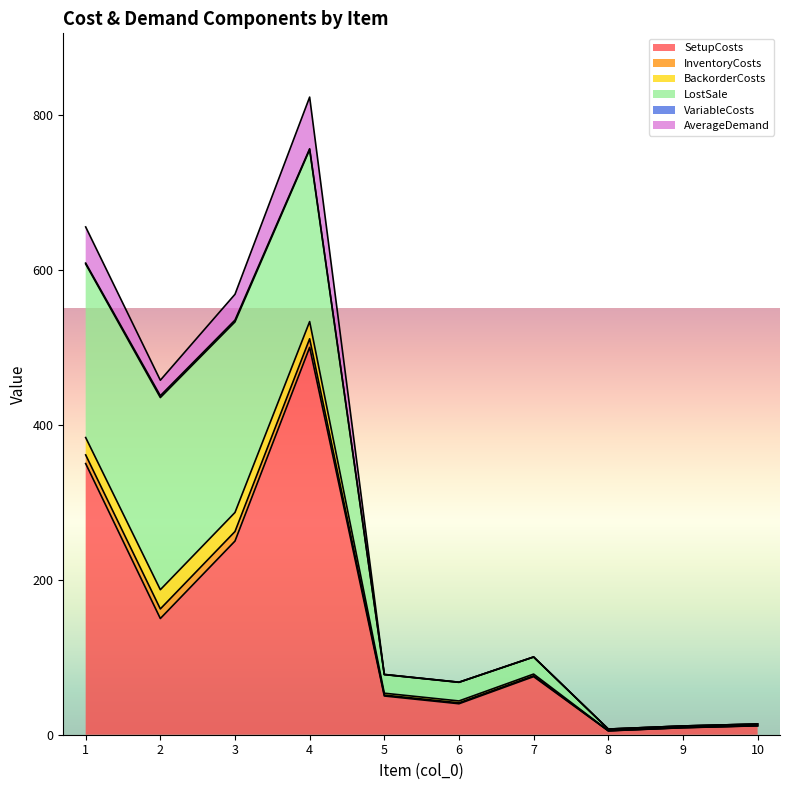

Rank the series by their maximum value, from lowest to highest.

VariableCosts, InventoryCosts, BackorderCosts, AverageDemand, LostSale, SetupCosts